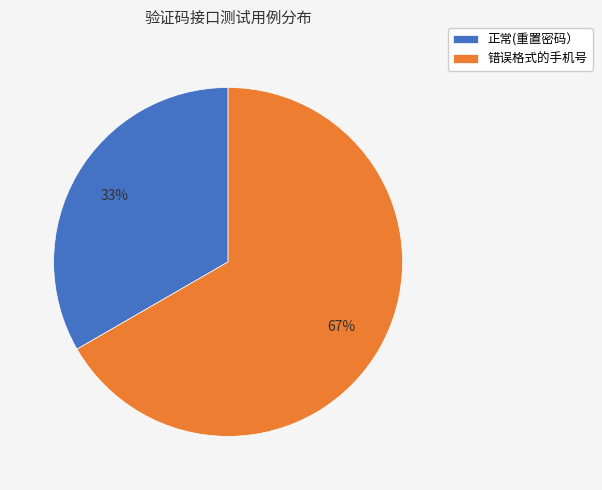

Is it true that 正常(重置密码） is 41% of the pie?

False